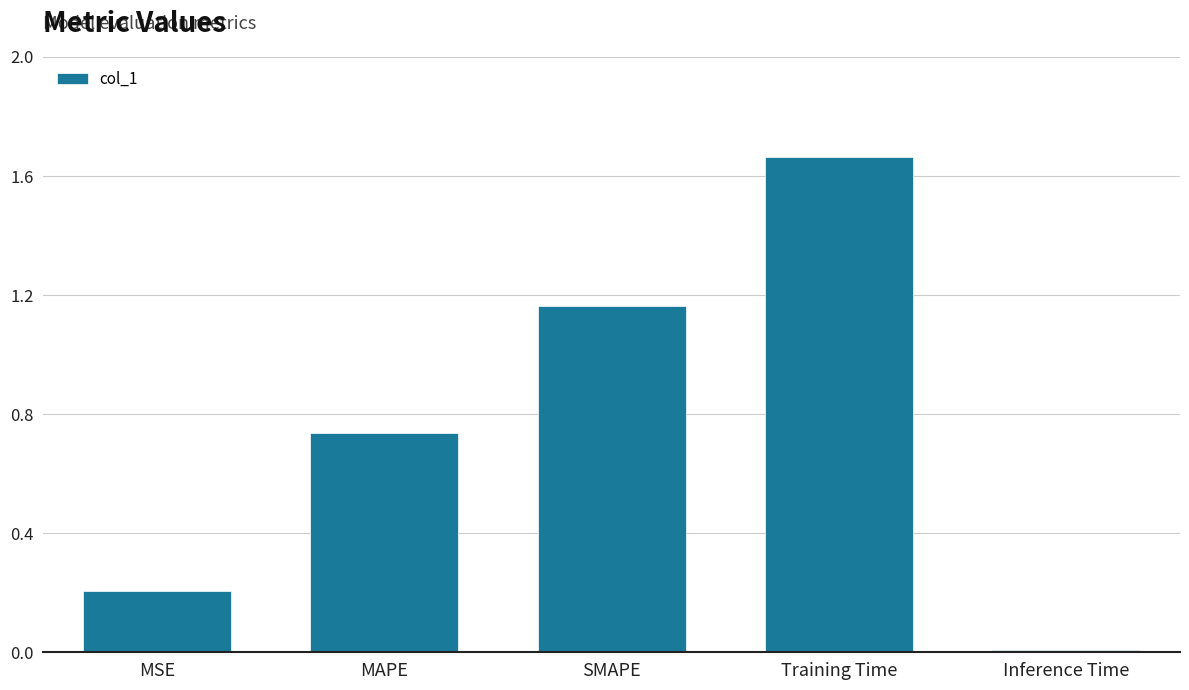

What is the label of the 2nd bar from the right?

Training Time